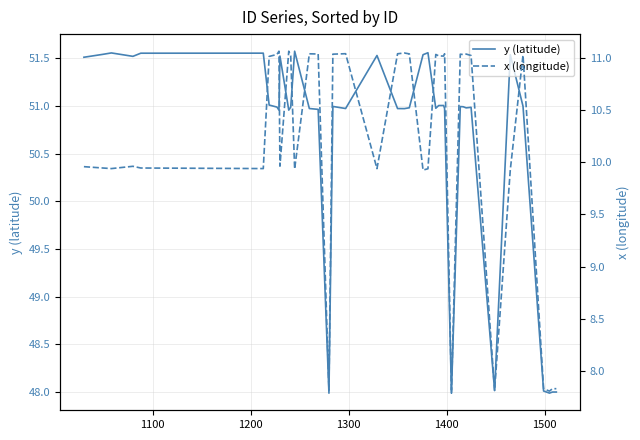

What is the lowest value of the y (latitude) series?

48.0